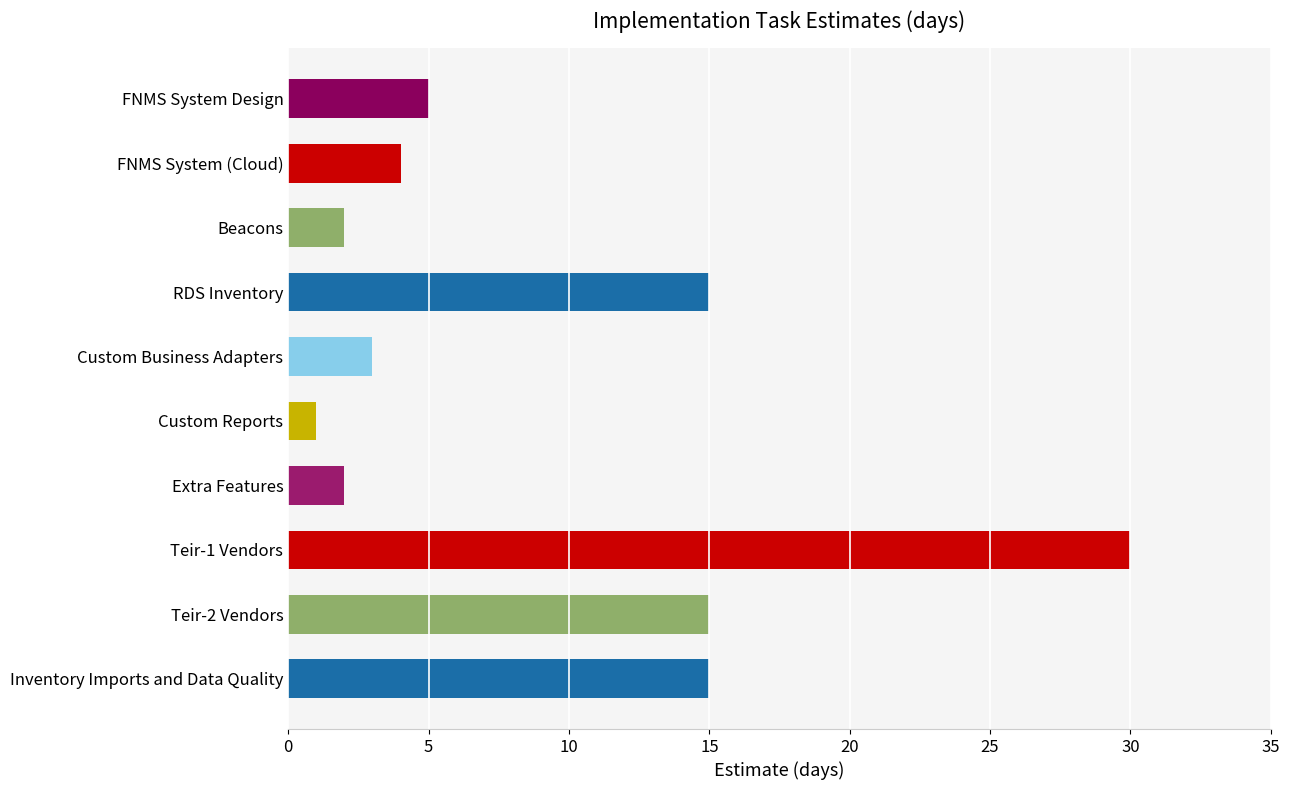

Reading top to bottom, transcribe all the data shown in this chart.

5	4	2	15	3	1	2	30	15	15